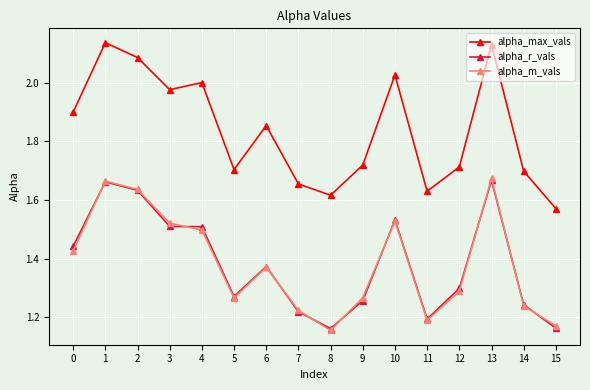

Is it true that alpha_m_vals equals 2.3 at 4?

False